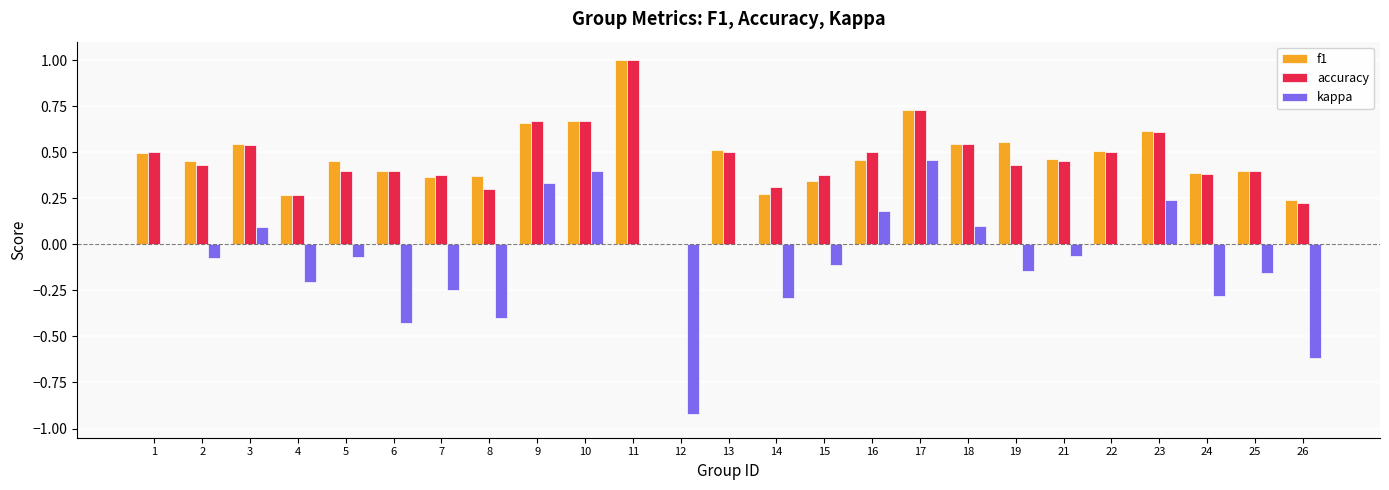

How many positive values does the f1 series have?

24